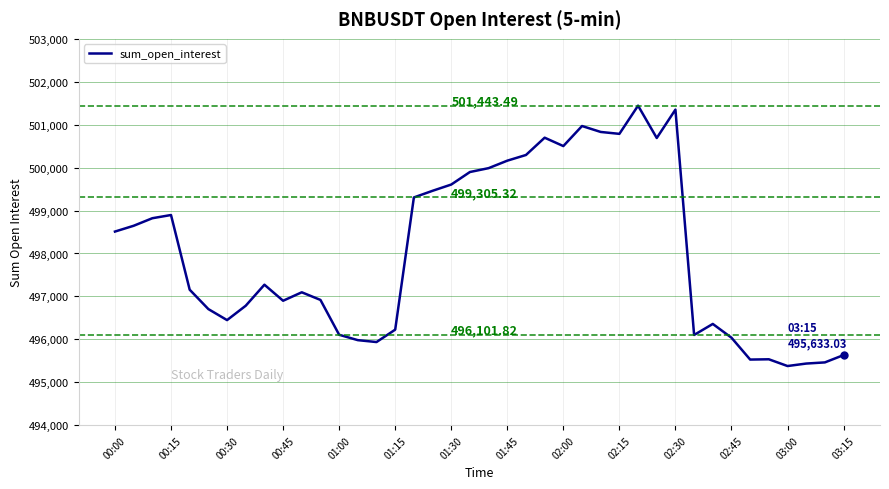

Reading left to right, extract all data points from this chart.

498510.3	498645.2	498821.1	498896.0	497155.9	496704.4	496447.8	496782.7	497272.5	496898.7	497095.8	496917.6	496106.3	495980.7	495936.5	496225.2	499305.3	499460.0	499605.7	499897.6	499987.7	500161.9	500294.3	500697.3	500501.9	500969.1	500831.0	500786.5	501443.5	500690.0	501351.1	496101.8	496358.5	496037.8	495528.5	495535.1	495377.8	495435.5	495462.5	495633.0